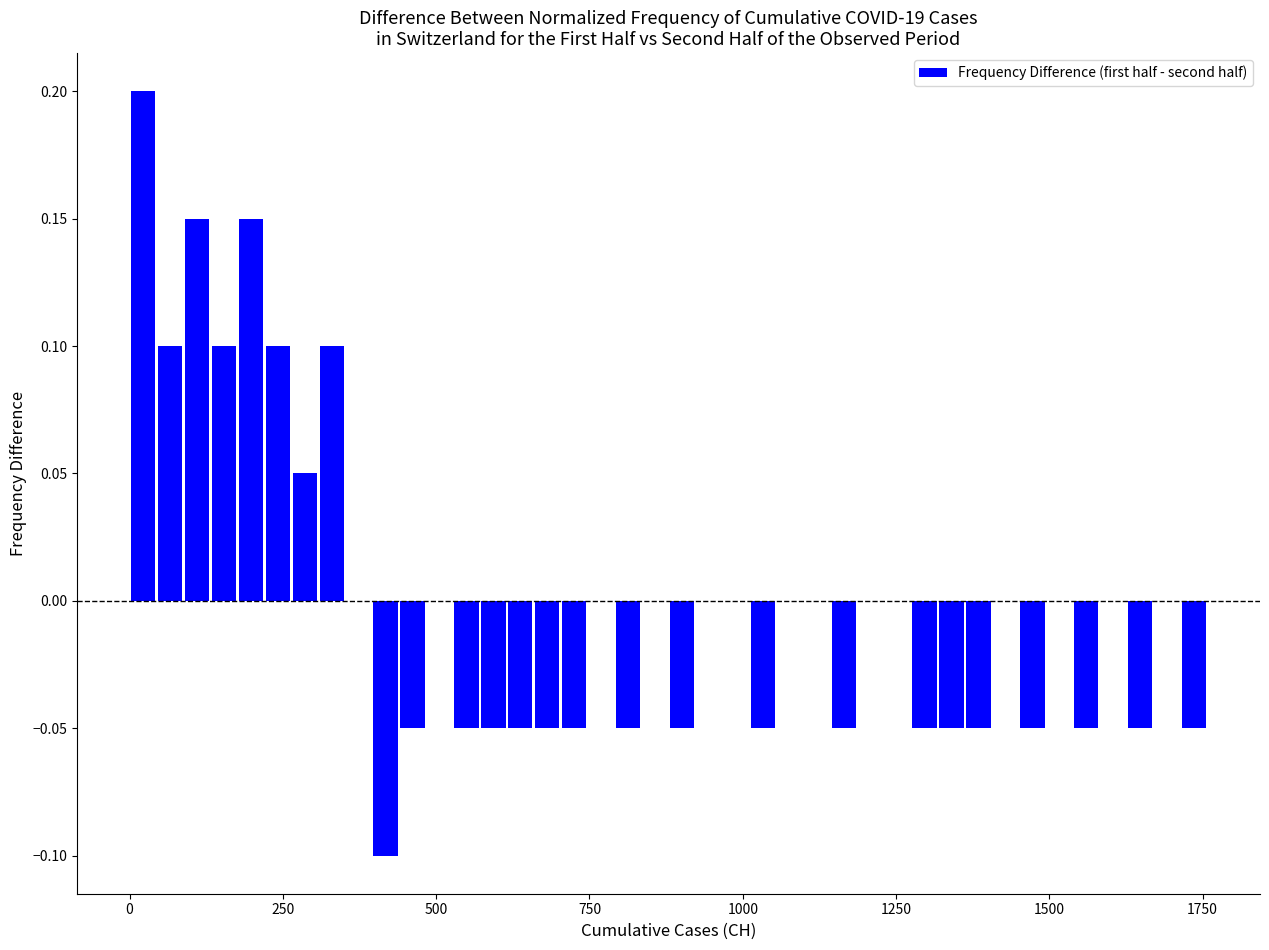

Around what value on the x-axis is the tallest bar? Give the approximate position of its centre, as read against the axis.

0